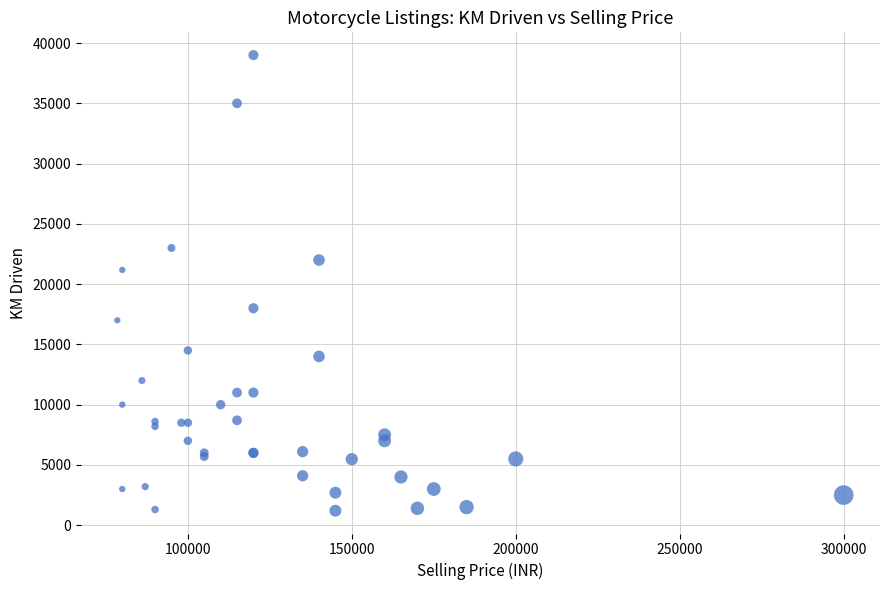

What Y value in the scatter plot is closest to 20100?

21178